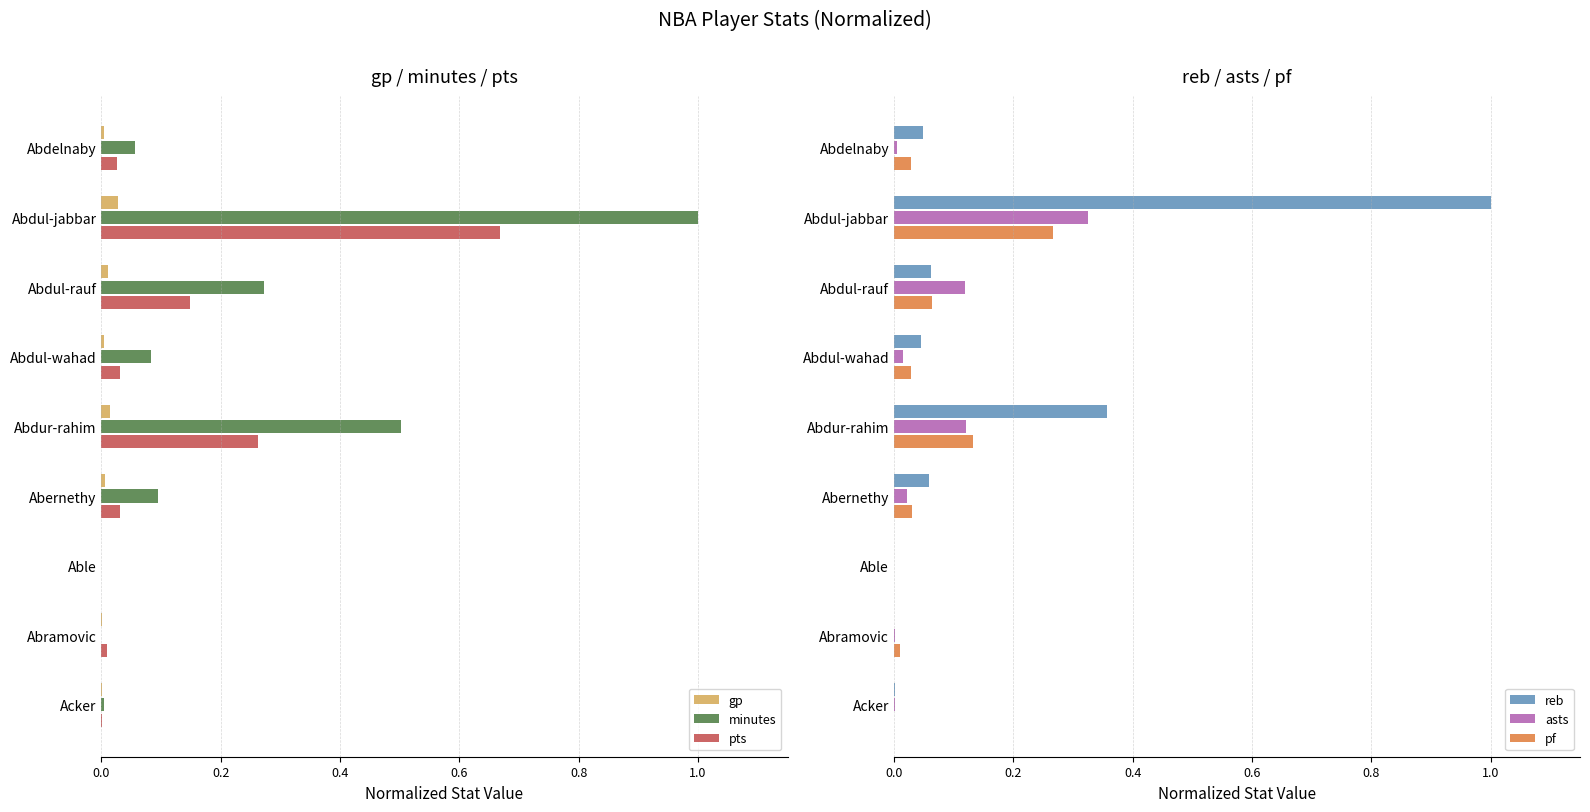

The minutes series shows 0.7 at Abdur-rahim. True or false?

False